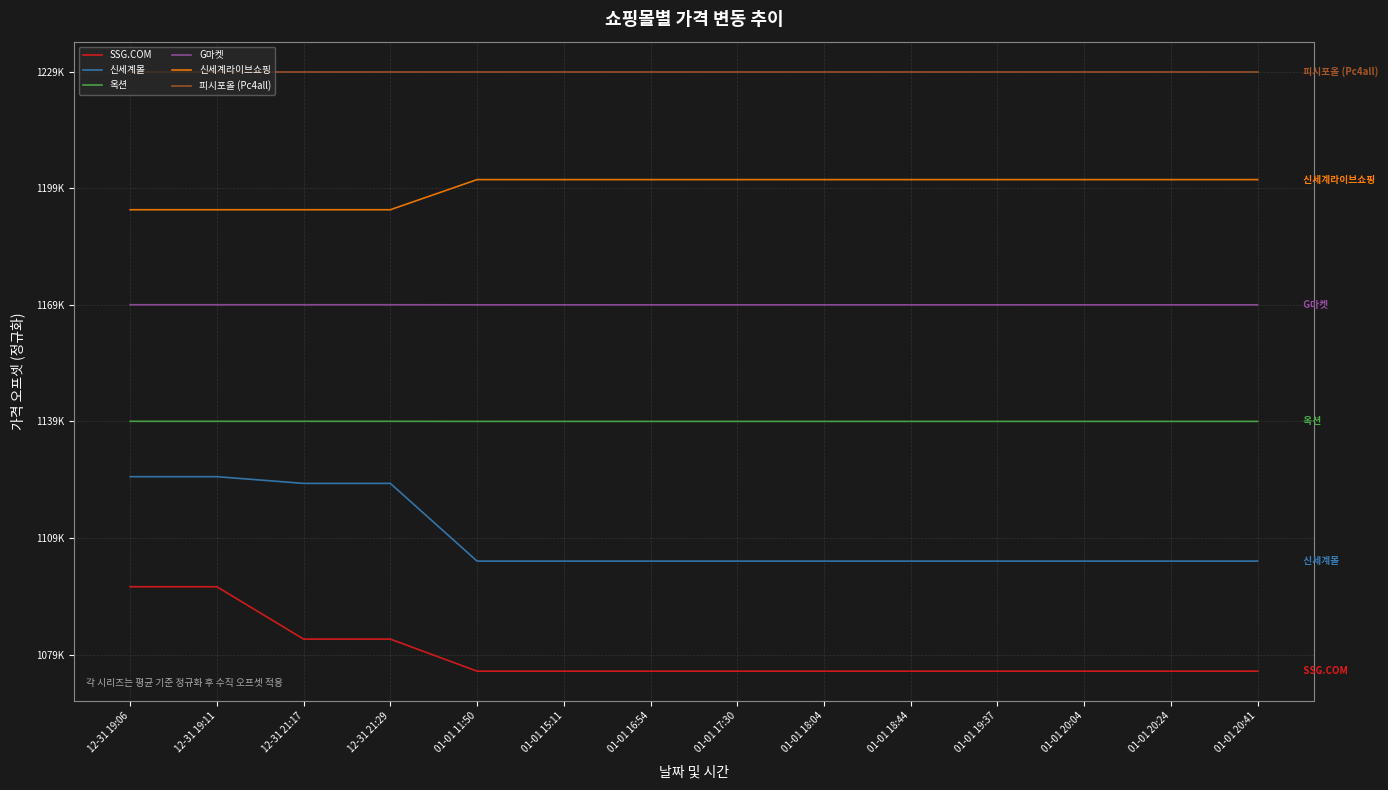

At which label does 신세계라이브쇼핑 reach its minimum?

12-31 19:06